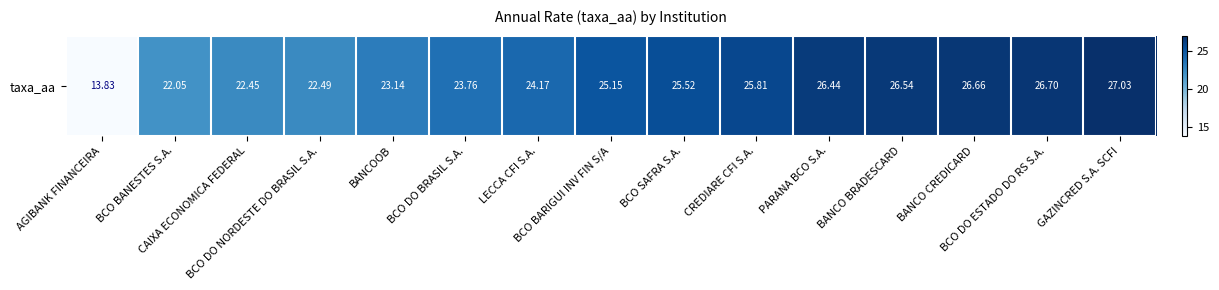

What is the average value?

24.1